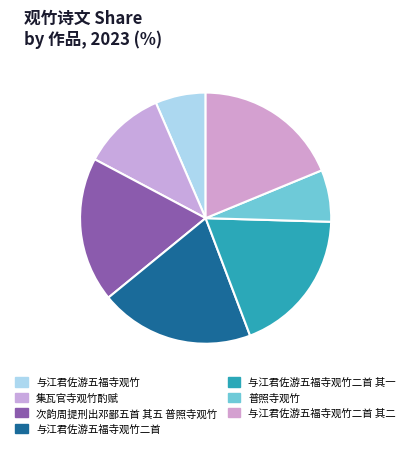

What is the largest slice in the pie chart?

与江君佐游五福寺观竹二首